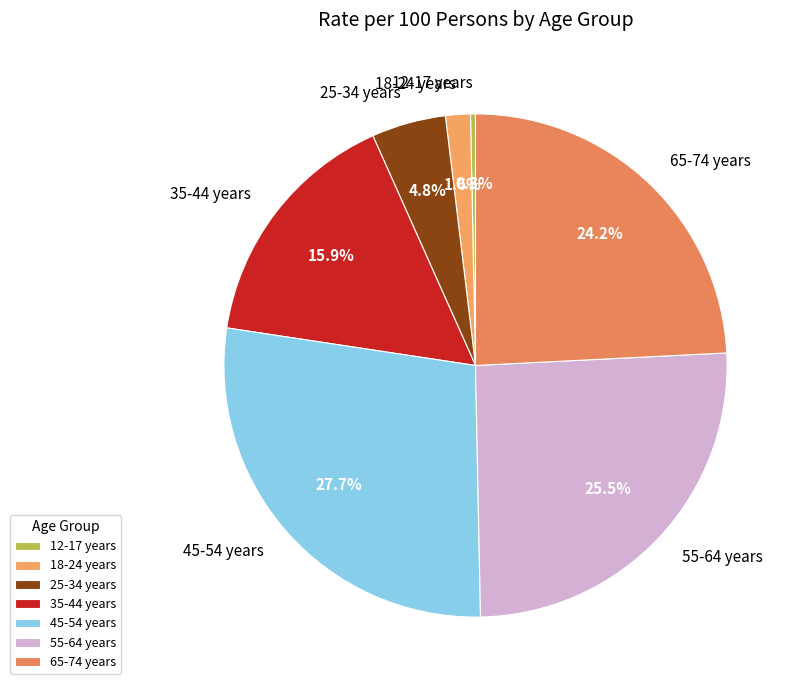

What percentage is the 18-24 years slice, to the nearest percent?

2%